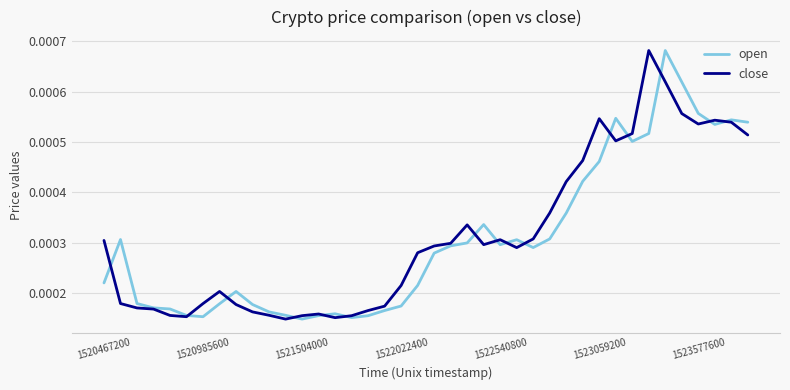

True or false: close has more than 0 points higher than both neighbors.

True